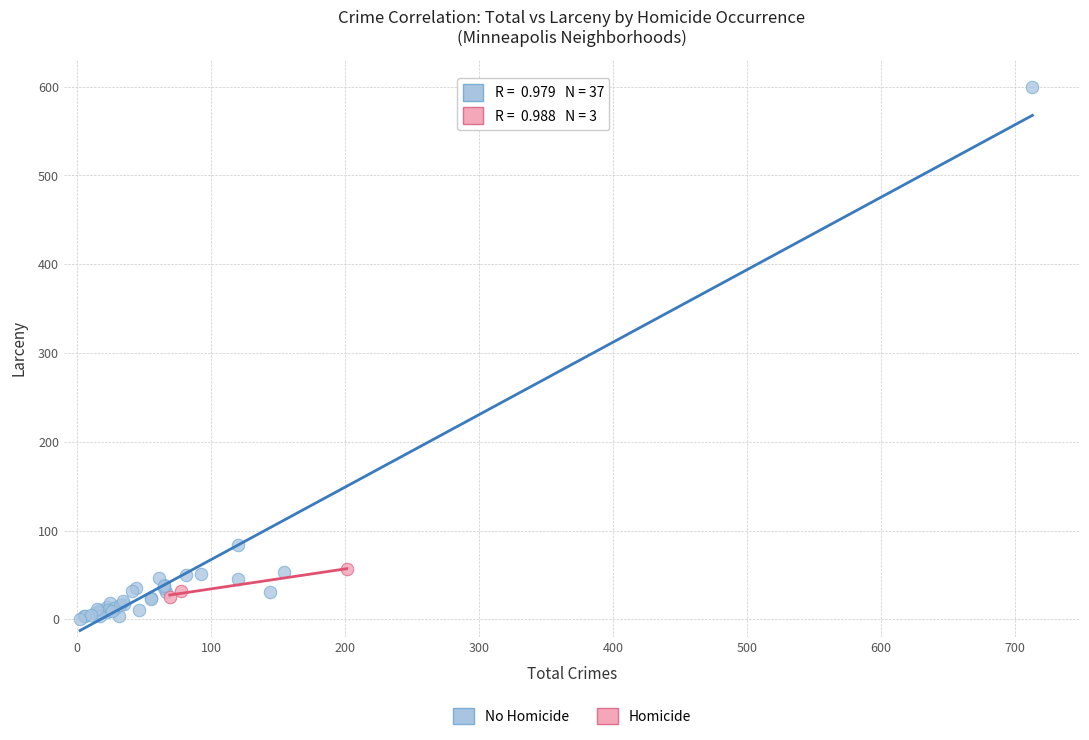

Which series contains the highest Y value?

No Homicide